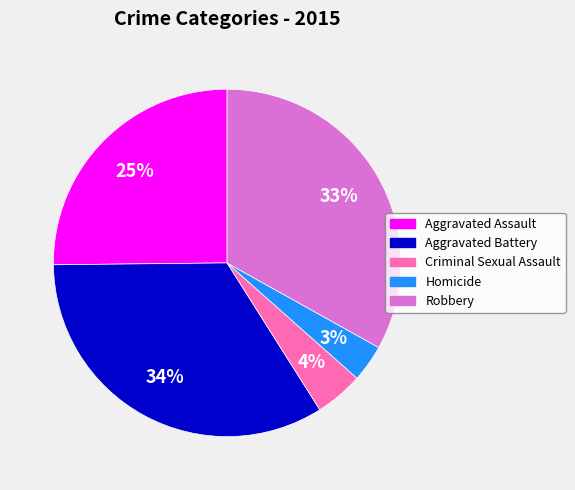

What percentage is the Homicide slice, to the nearest percent?

3%